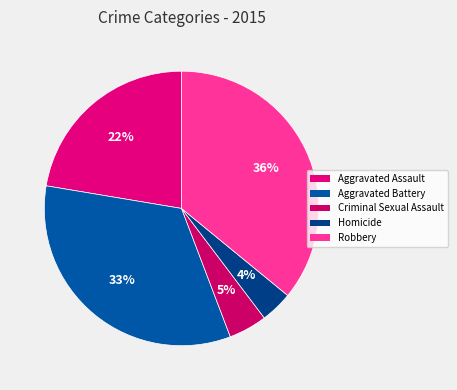

What percentage is NOT represented by Homicide?

96.2%